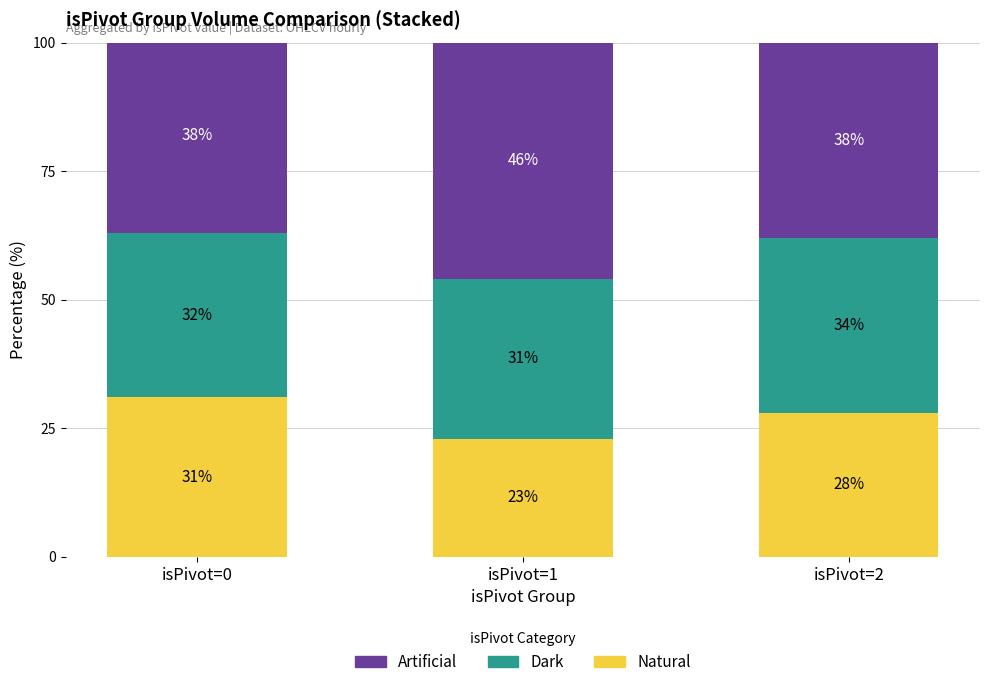

What value does the Natural series have at isPivot=1?

23